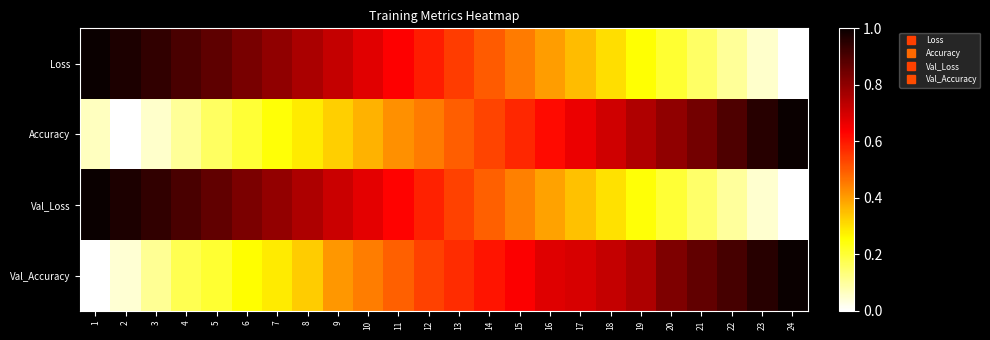

Count the number of categories in the chart.

24